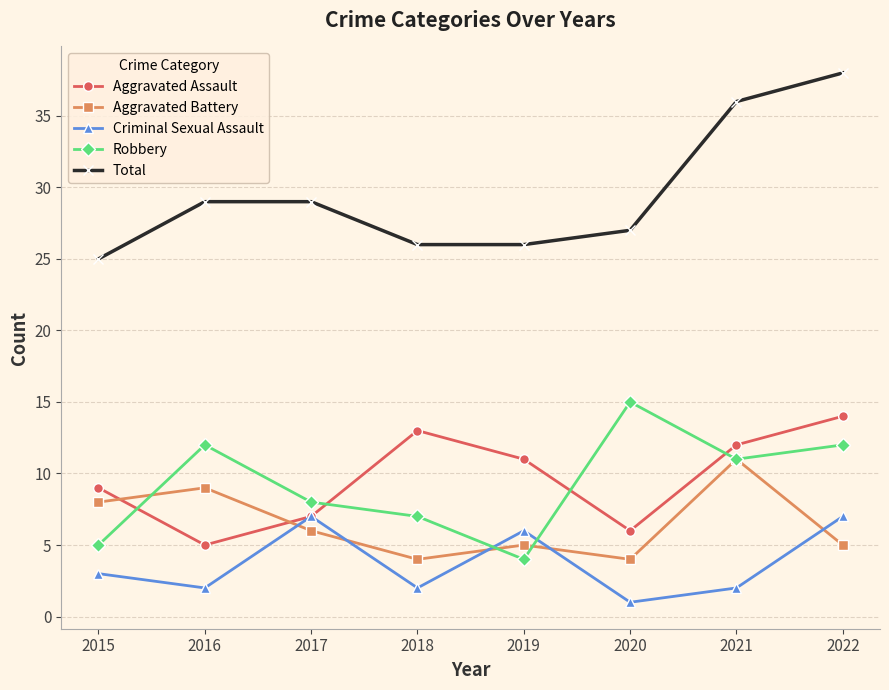

What is the difference between the highest and lowest values at 2022?

33